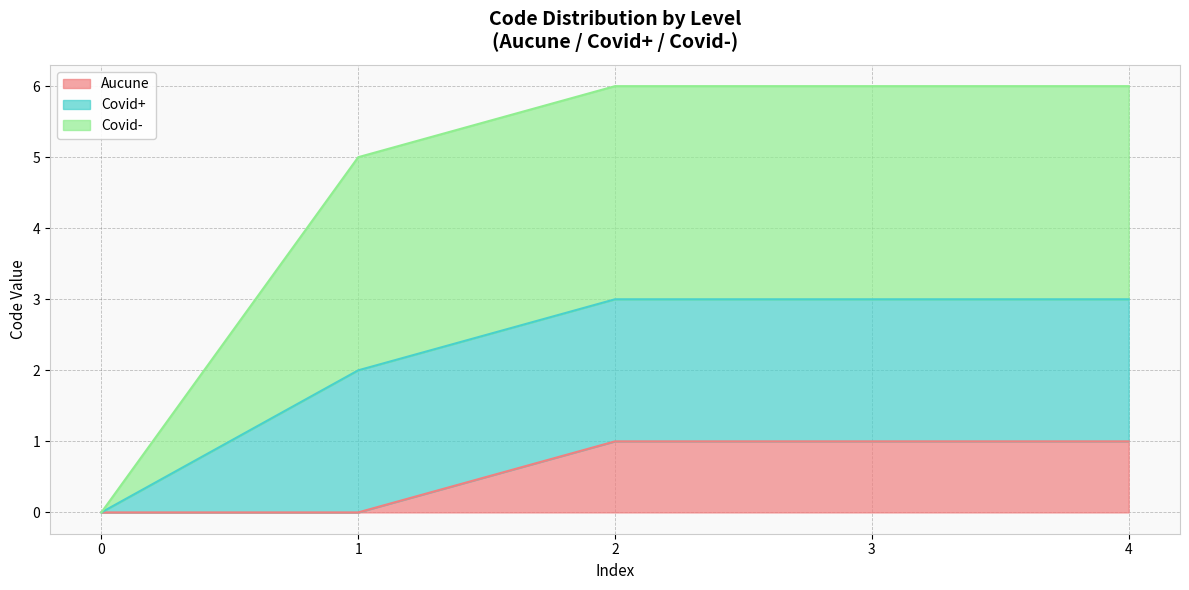

At how many categories does at least one series exceed 4?

4